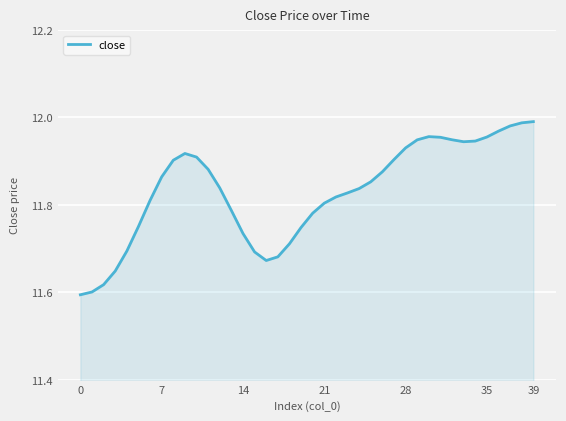

What is the difference between the maximum and minimum values?

0.4